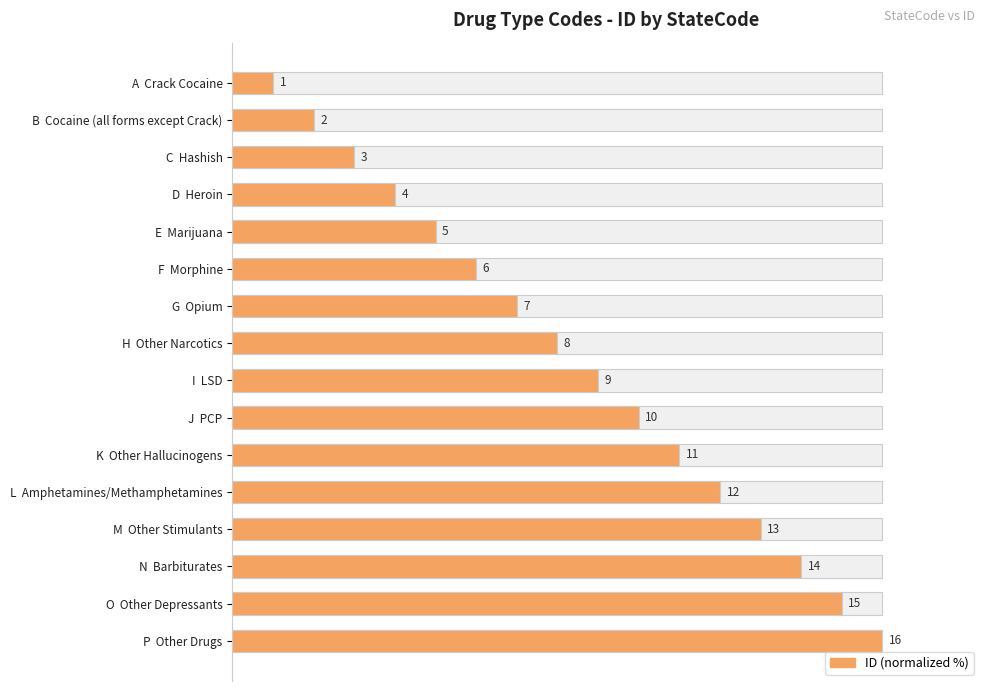

Are the bars horizontal?

Yes